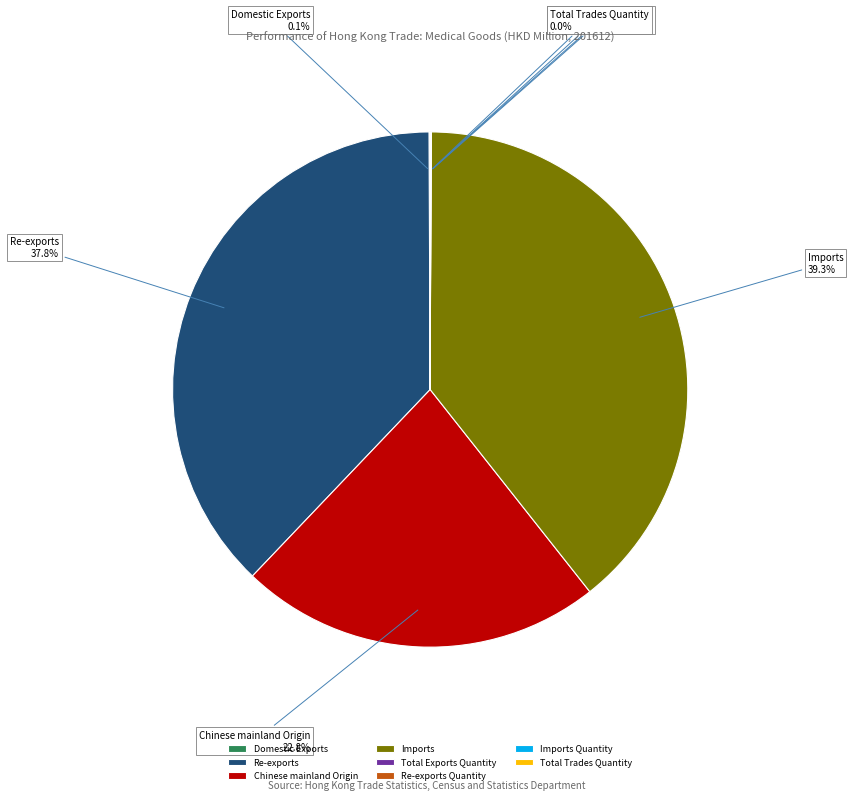

What is the largest slice in the pie chart?

Imports